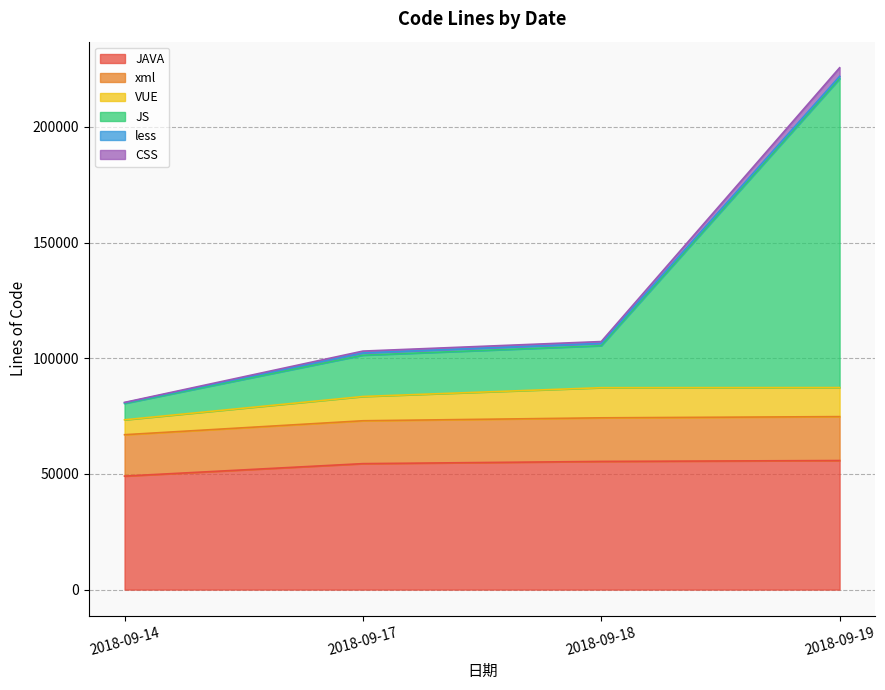

True or false: JS has more than 2 interior local peaks.

False